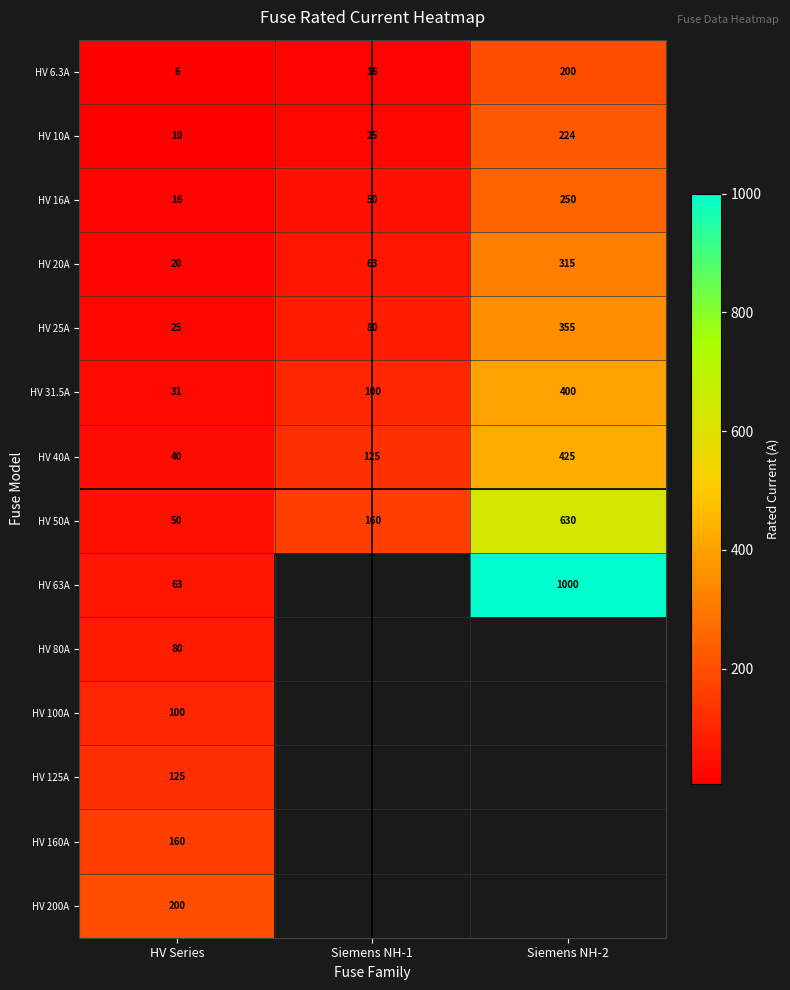

What is the sum of the HV 10A values at Siemens NH-1 and HV Series?

35.0